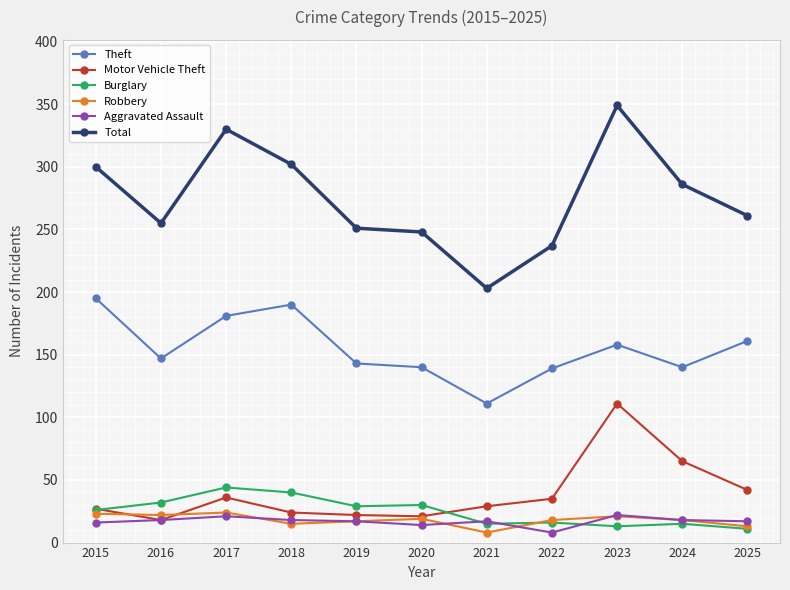

What is the sum of the Burglary values at 2025 and 2015?

37